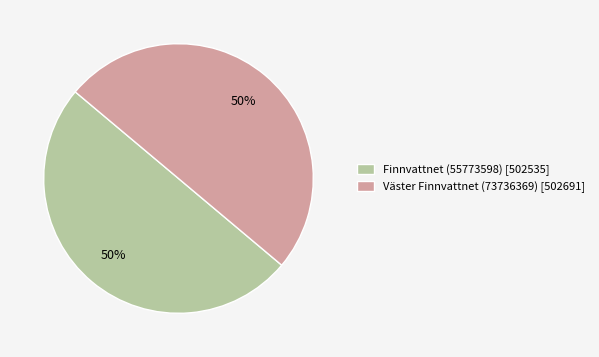

To the nearest percent, what portion does Väster Finnvattnet (73736369) [502691] represent?

50%